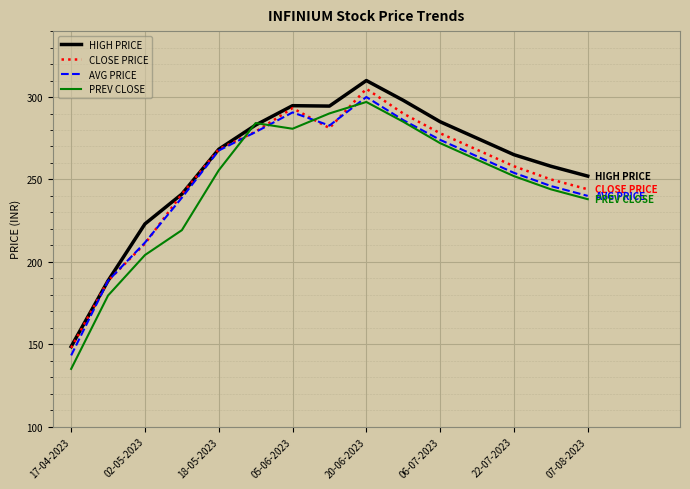

True or false: CLOSE PRICE and PREV CLOSE cross at least once.

True